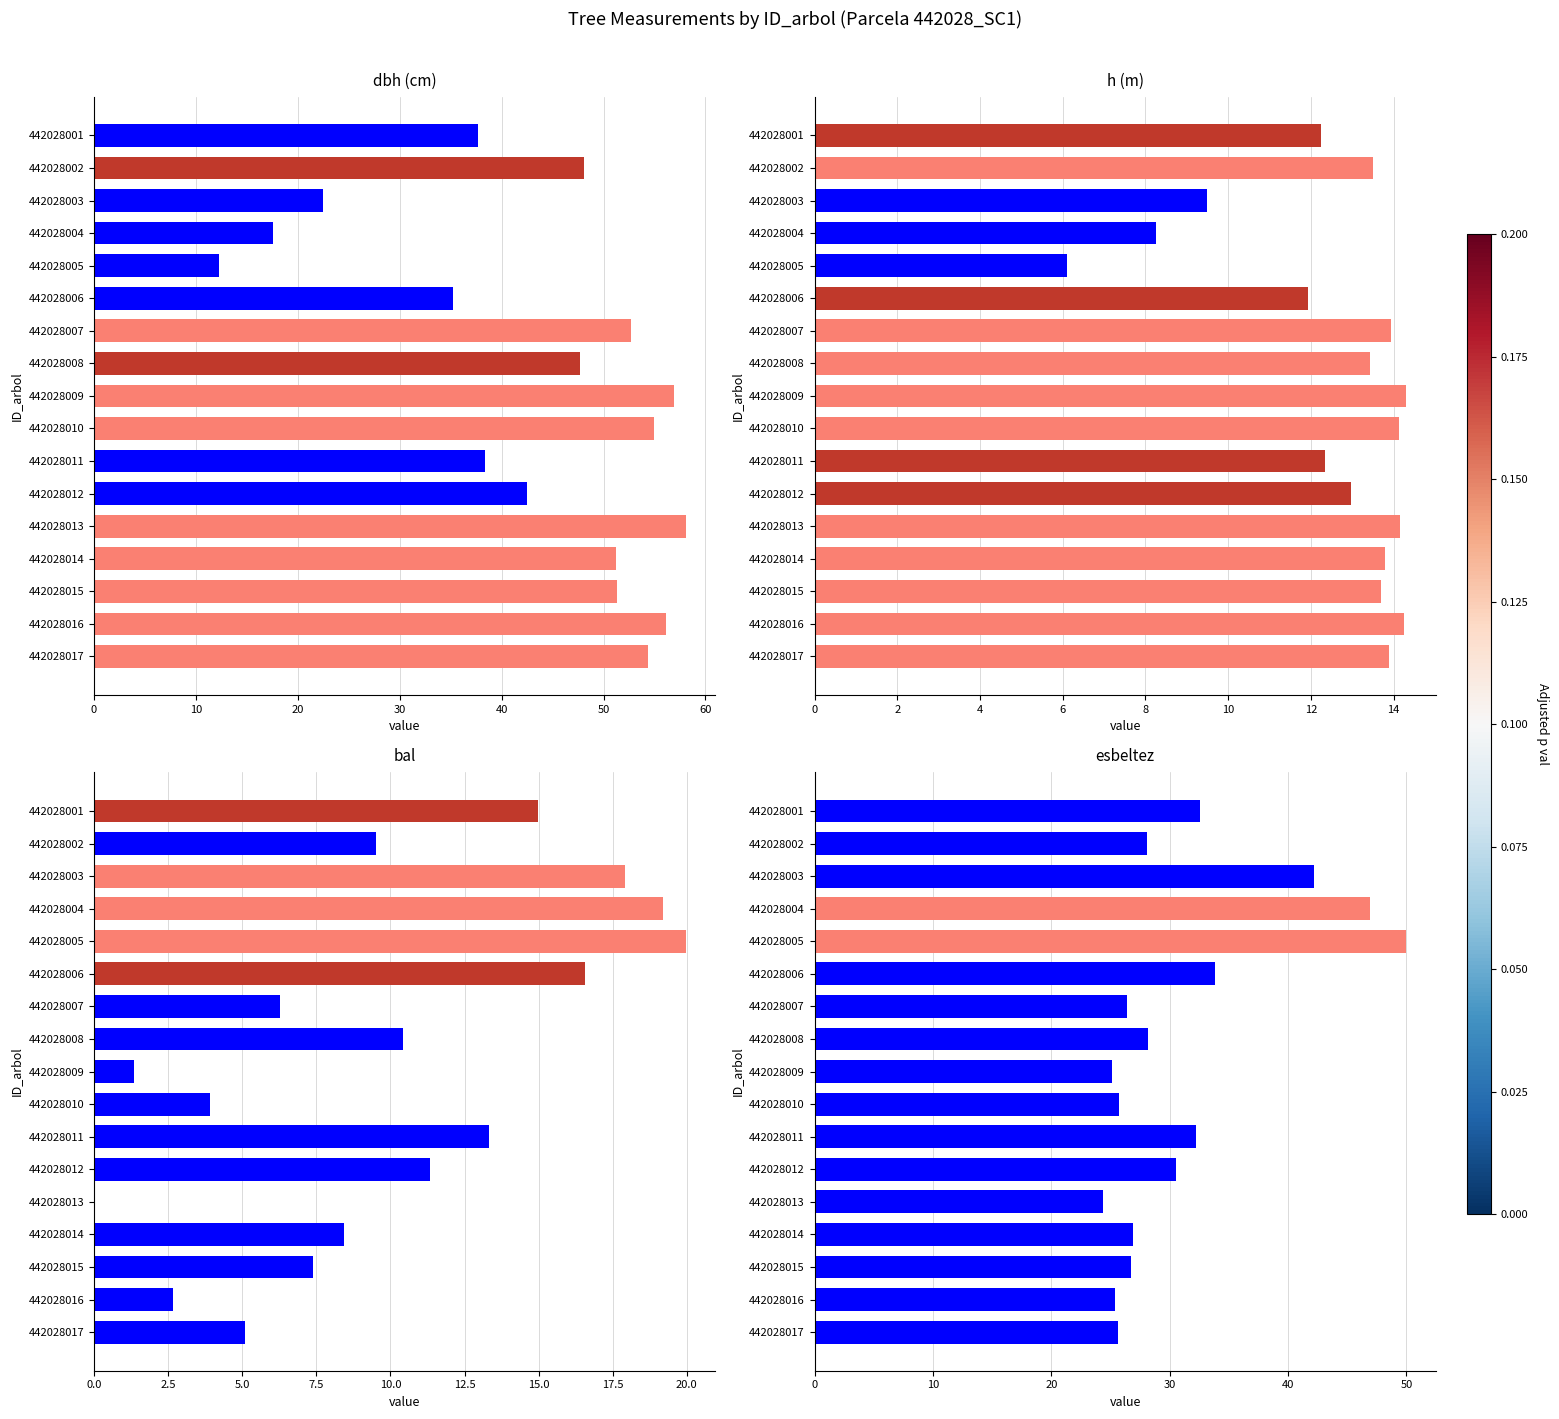

What is the approximate value of esbeltez at 442028006?

33.8